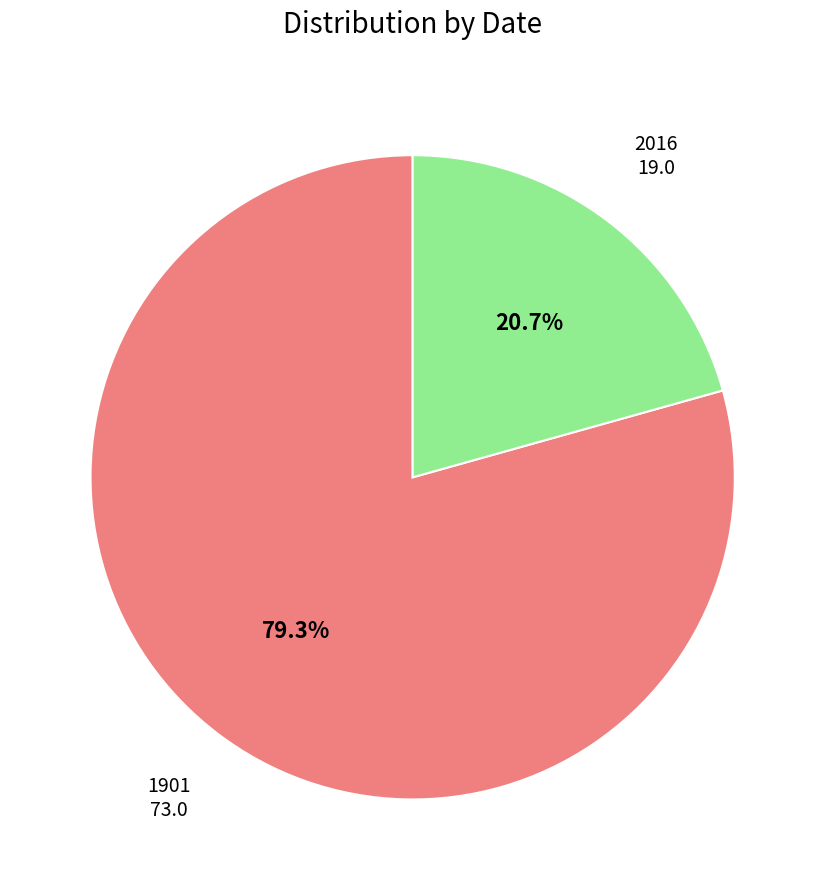

How many segments does this pie chart have?

2